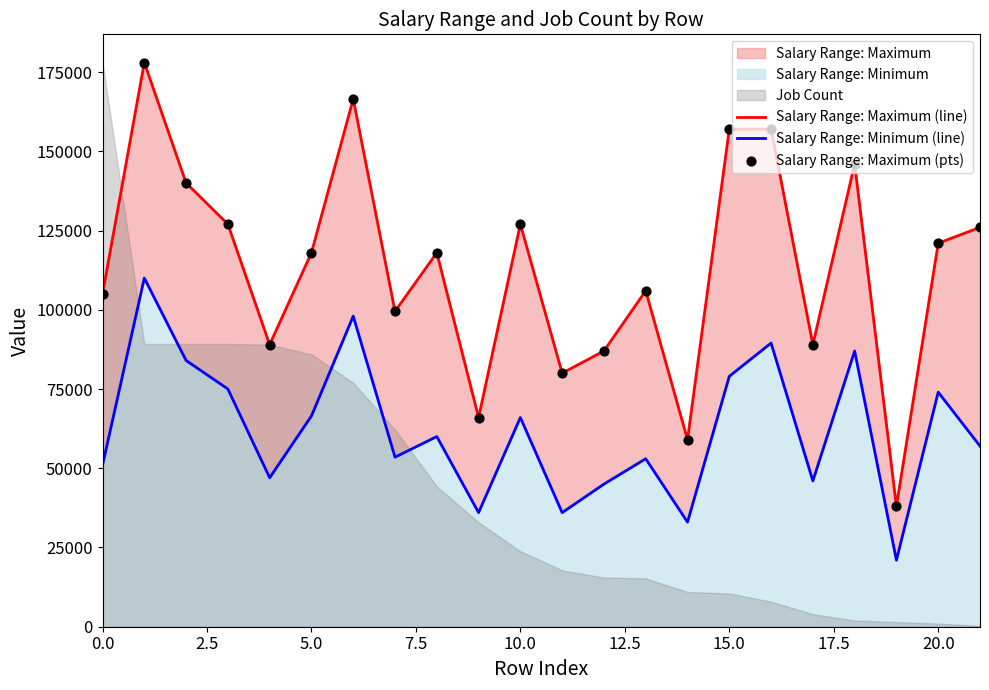

Is the value of Salary Range: Maximum (pts) at 15 greater than the value of Salary Range: Minimum (line) at 15.0?

Yes